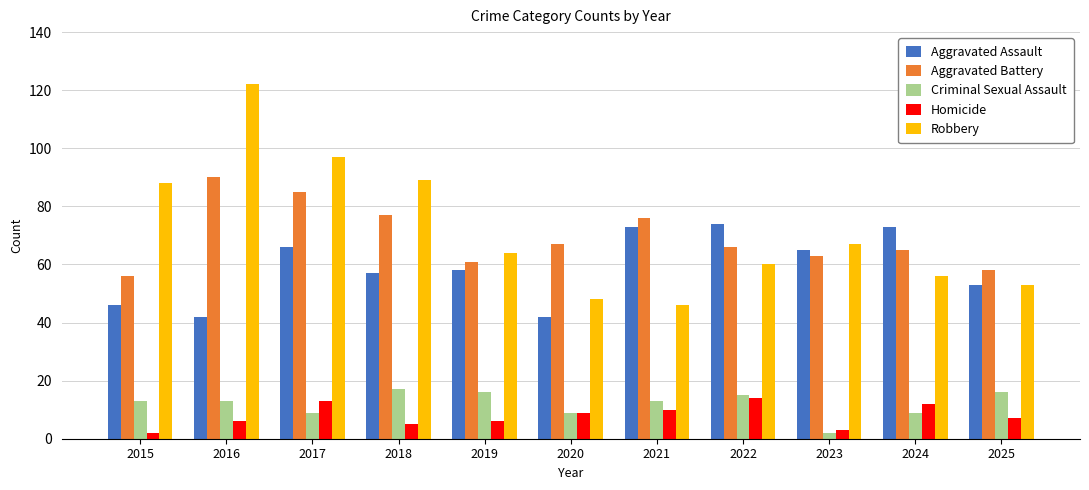

Reading left to right, list all the values displayed in this chart.

Aggravated Assault: 2015=46	2016=42	2017=66	2018=57	2019=58	2020=42	2021=73	2022=74	2023=65	2024=73	2025=53
Aggravated Battery: 2015=56	2016=90	2017=85	2018=77	2019=61	2020=67	2021=76	2022=66	2023=63	2024=65	2025=58
Criminal Sexual Assault: 2015=13	2016=13	2017=9	2018=17	2019=16	2020=9	2021=13	2022=15	2023=2	2024=9	2025=16
Homicide: 2015=2	2016=6	2017=13	2018=5	2019=6	2020=9	2021=10	2022=14	2023=3	2024=12	2025=7
Robbery: 2015=88	2016=122	2017=97	2018=89	2019=64	2020=48	2021=46	2022=60	2023=67	2024=56	2025=53